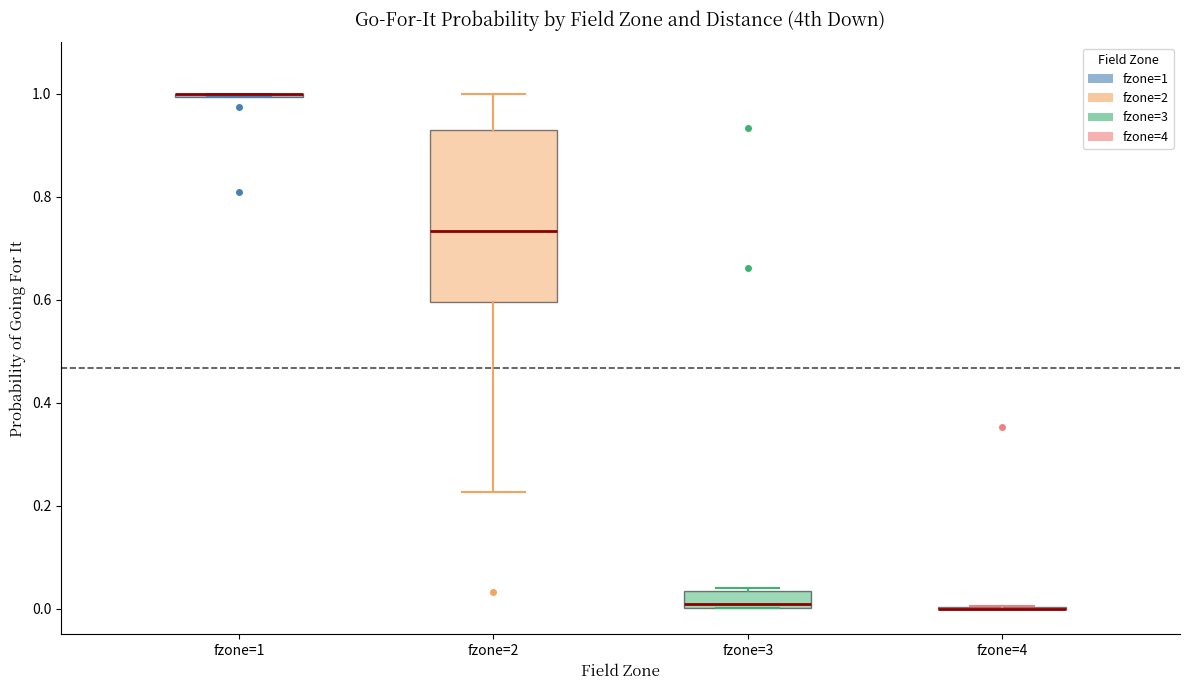

Which box is the tallest, from its lower edge to its upper edge?

fzone=2